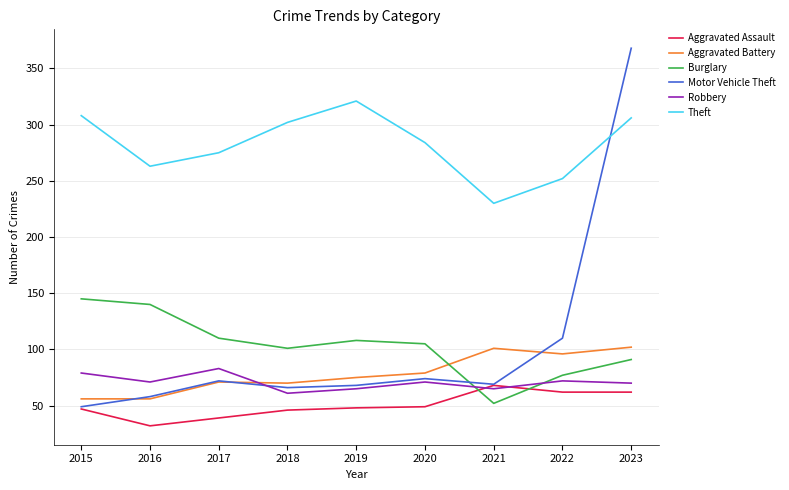

Which label corresponds to the smallest value in the chart?

2016